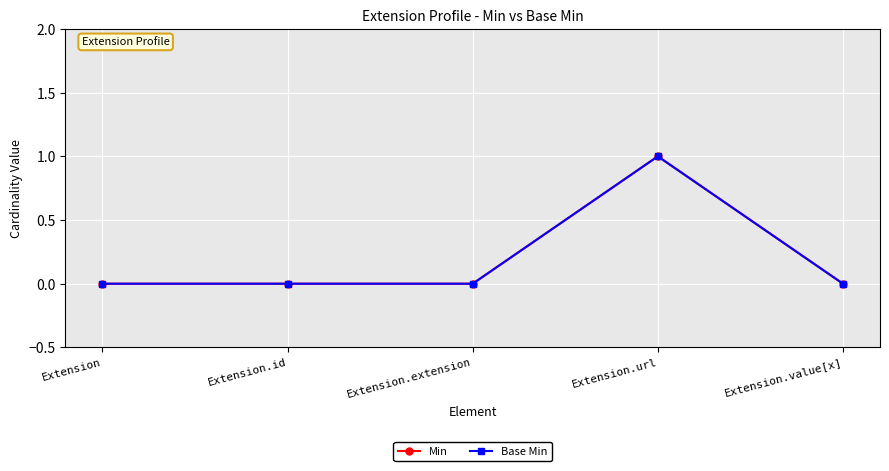

How many interior local peaks does the Min series have?

1